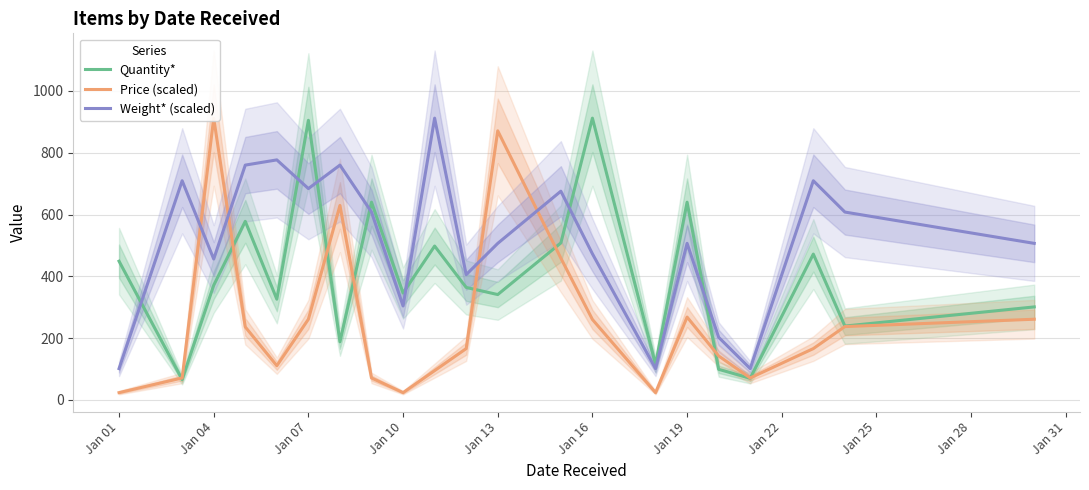

True or false: Quantity* and Weight* (scaled) cross at least once.

True